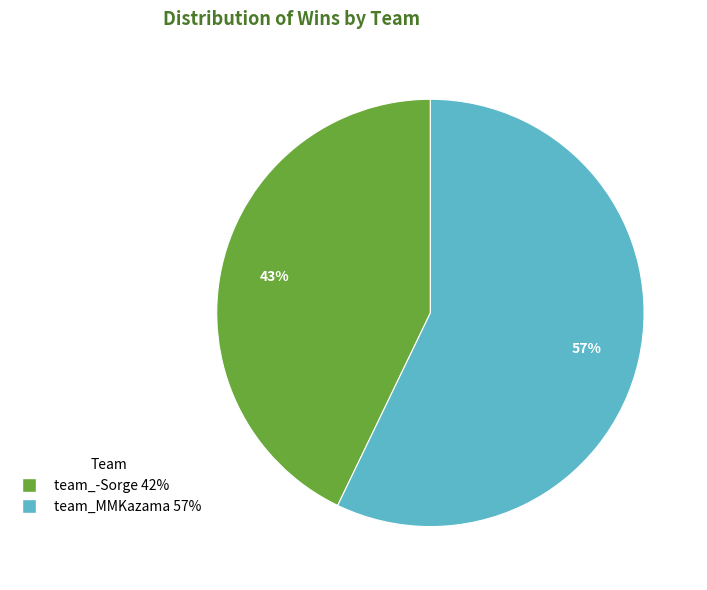

Do team_MMKazama and team_-Sorge together represent more than half of the pie?

Yes